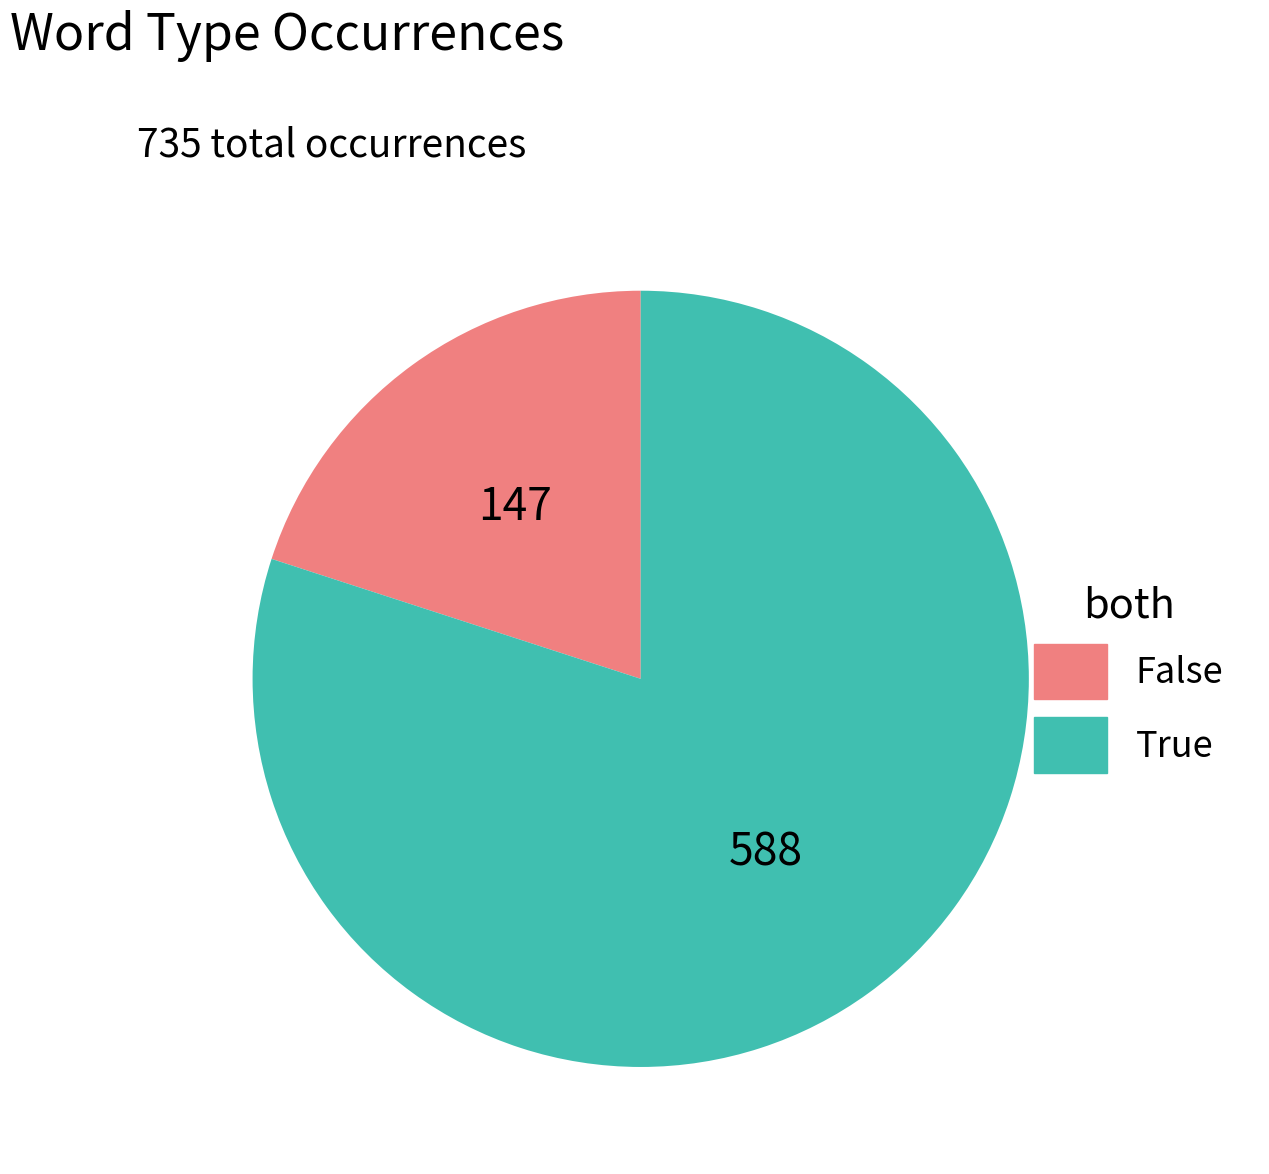

Between True and False, which is larger?

True